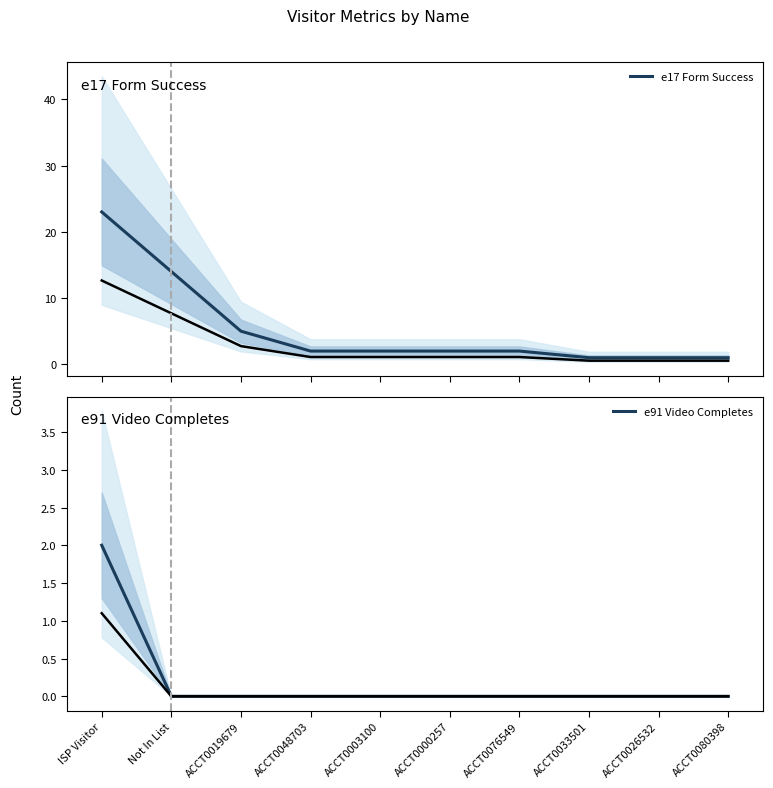

The value of e17 Form Success at Not In List is 25. True or false?

False